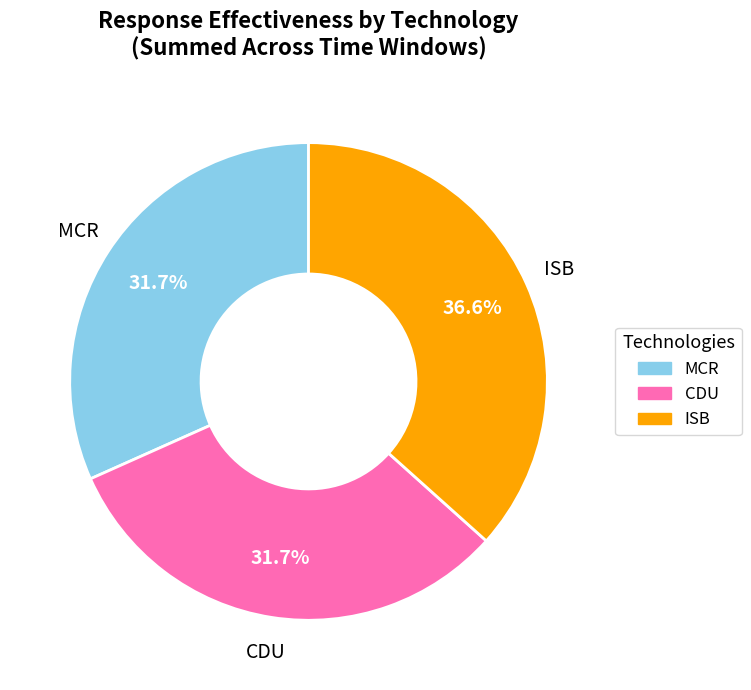

How many segments does this pie chart have?

3